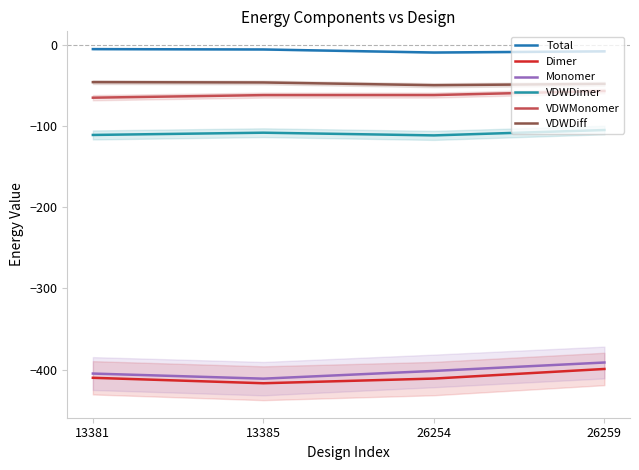

Does the chart display data point markers on the line(s)?

No